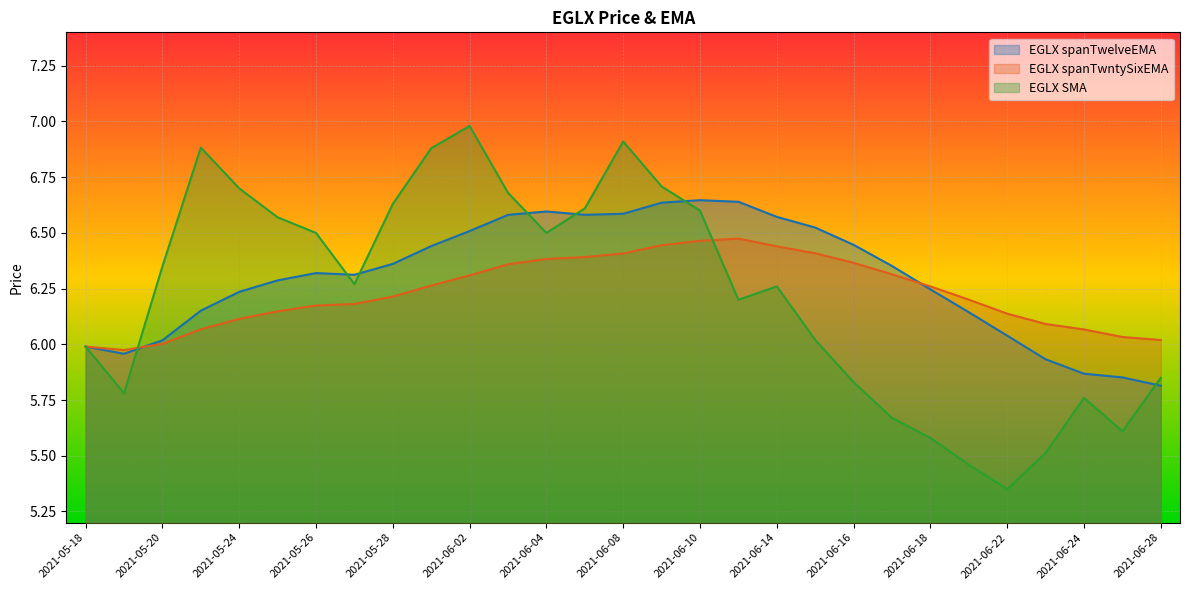

Where is EGLX spanTwelveEMA nearest to the value 6?

2021-05-18